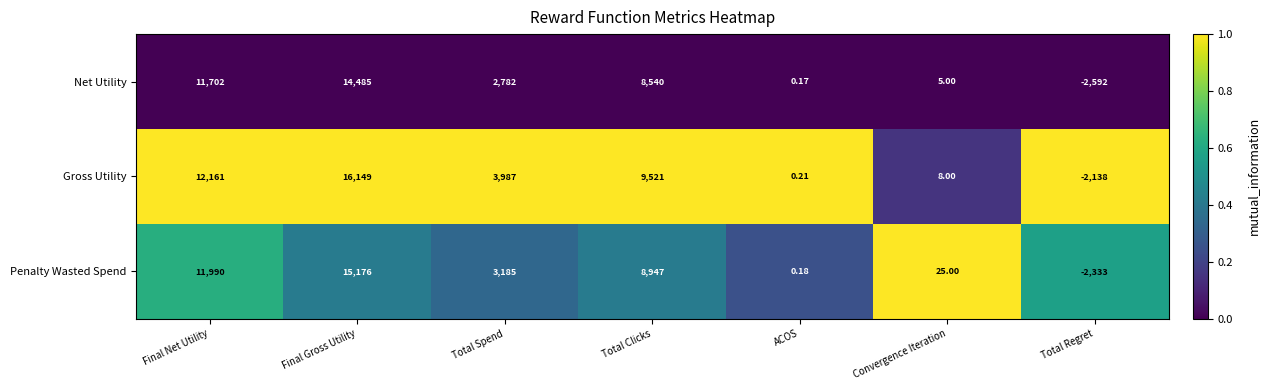

Rank the series at ACOS from lowest to highest value.

Net Utility, Penalty Wasted Spend, Gross Utility